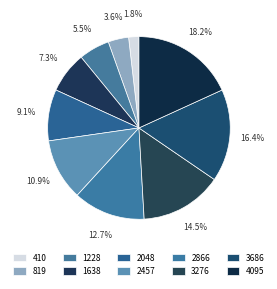

To the nearest percent, what is the difference between the 410 and 4095 slice percentages?

16%